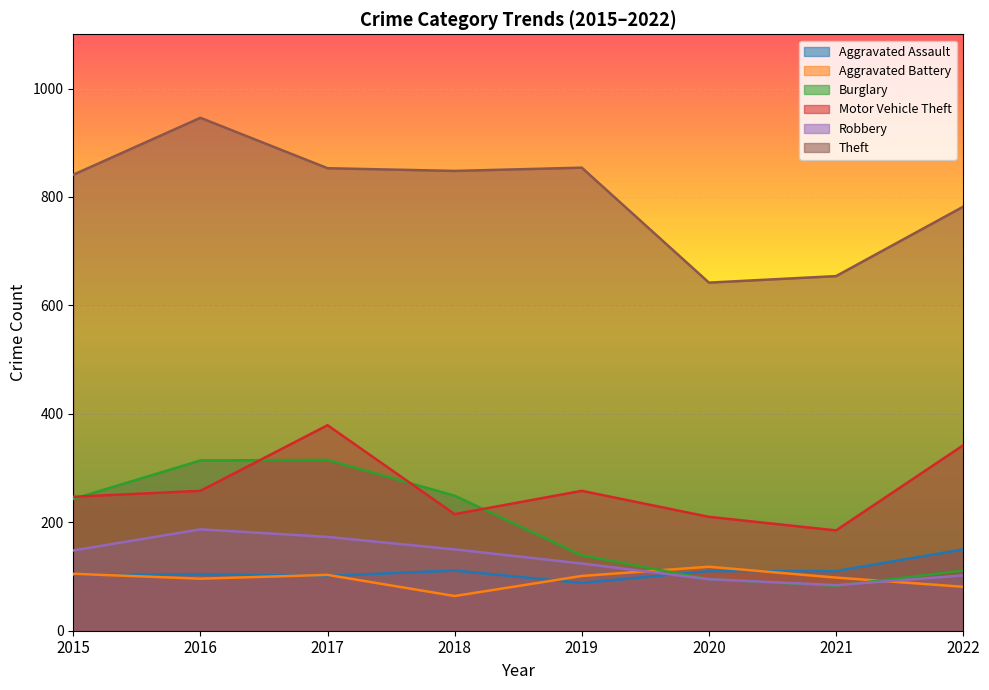

Is the value of Burglary at 2018 greater than the value of Aggravated Assault at 2020?

Yes